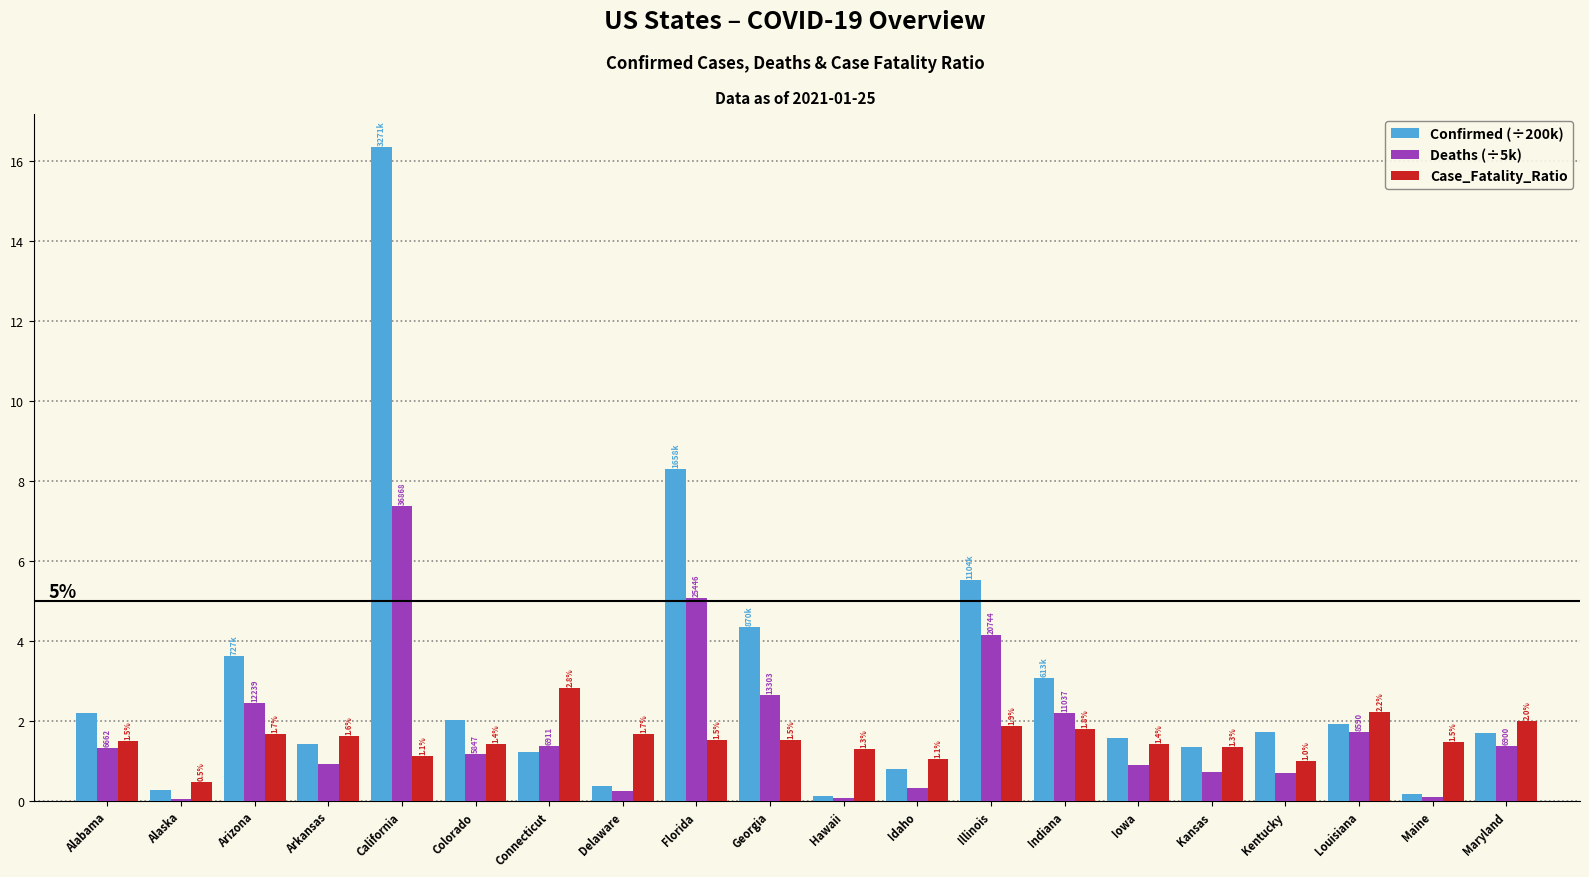

Which series has the widest spread of values?

Confirmed (÷200k)